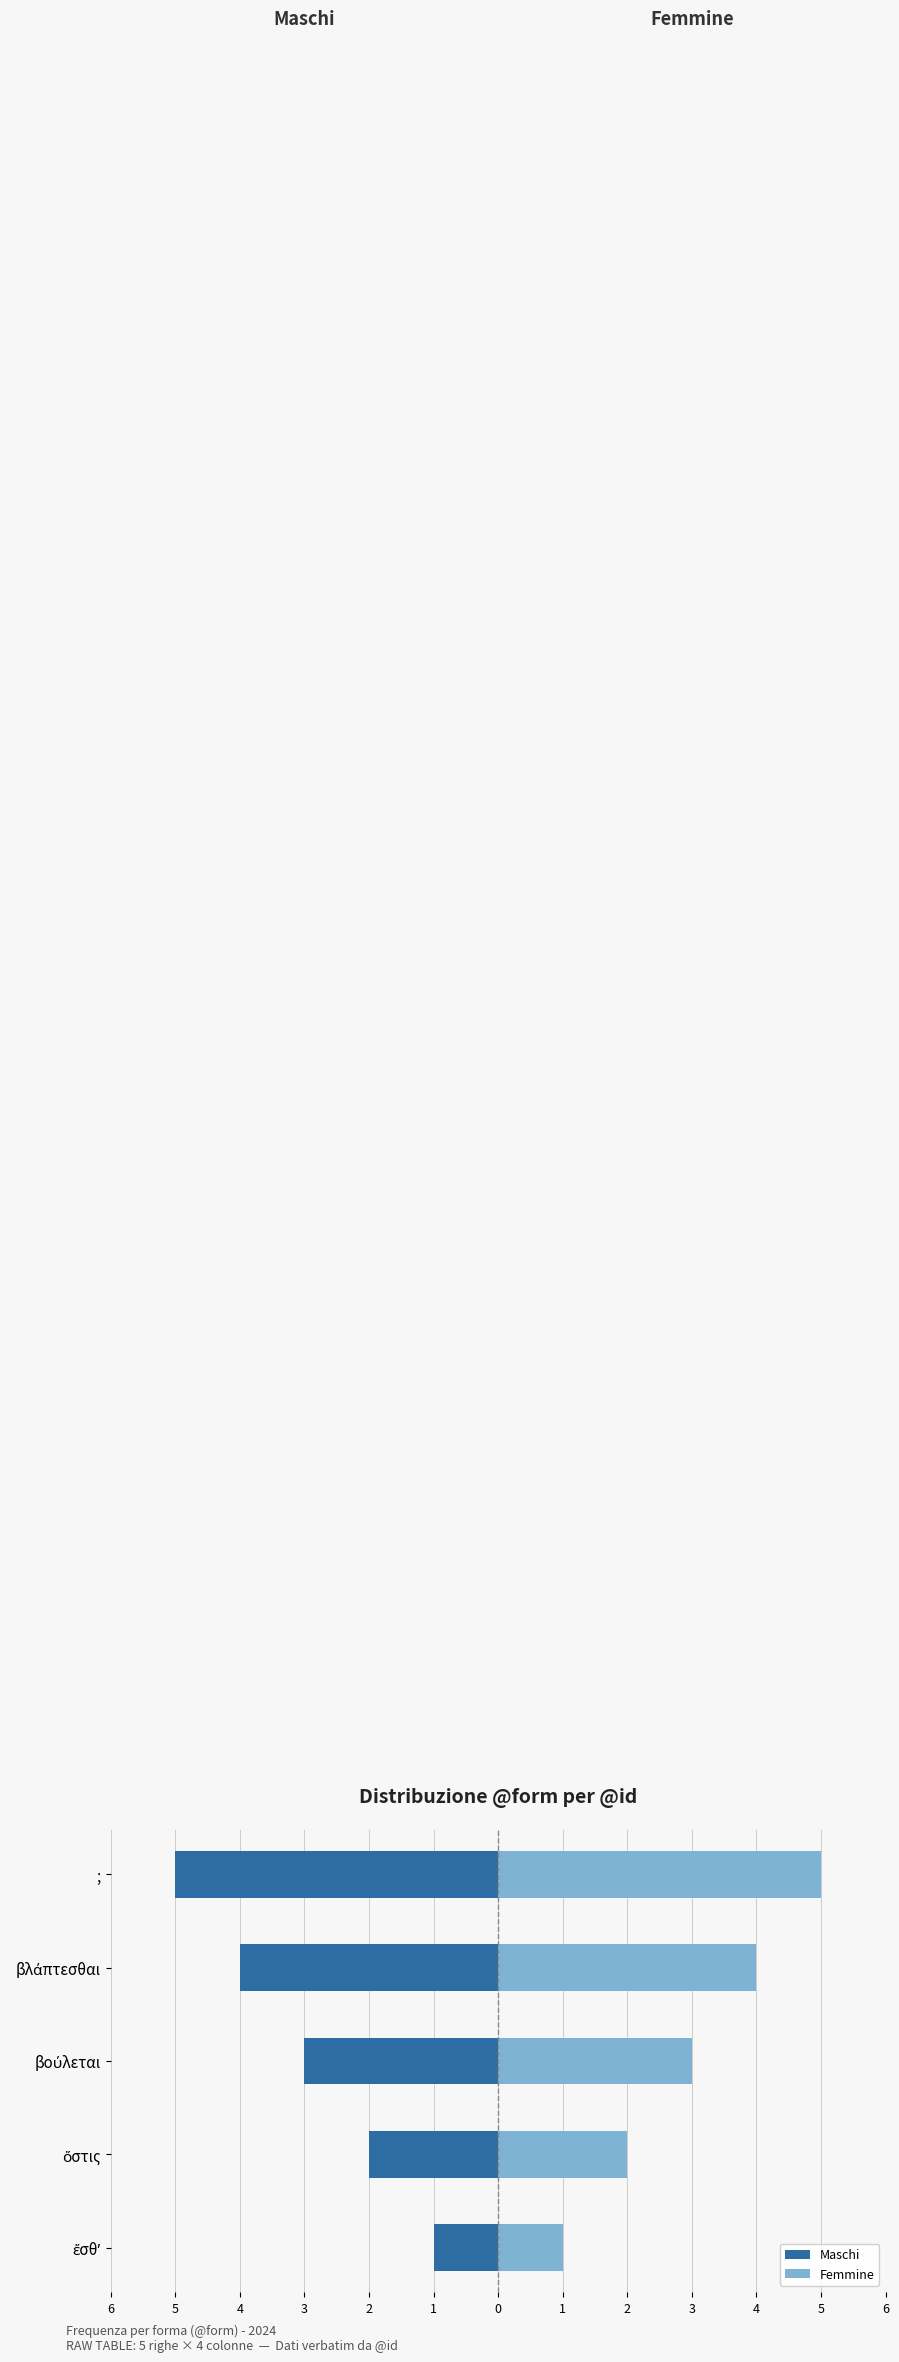

Between ἔσθʼ and βούλεται, which is larger?

ἔσθʼ